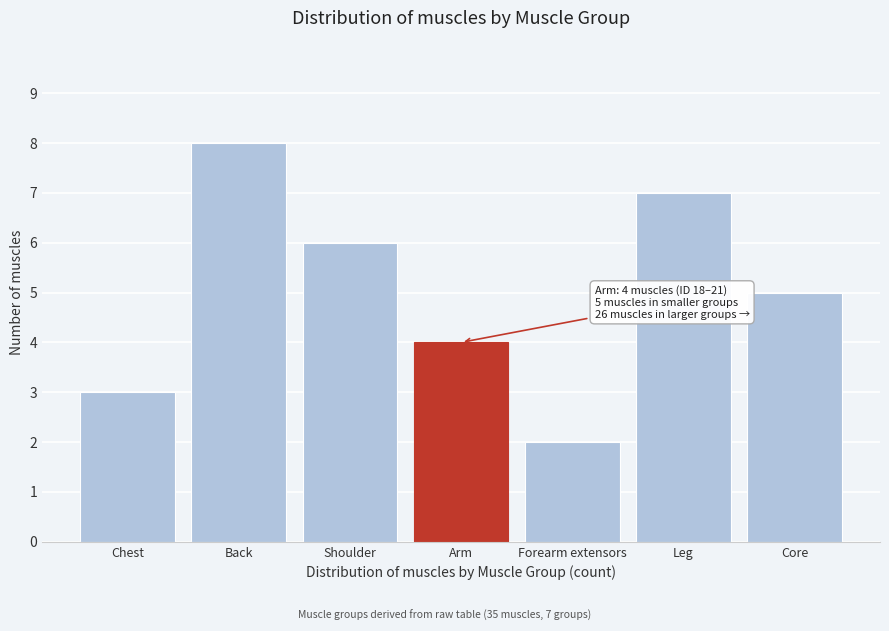

Reading right to left, list all the values displayed in this chart.

5	7	2	4	6	8	3